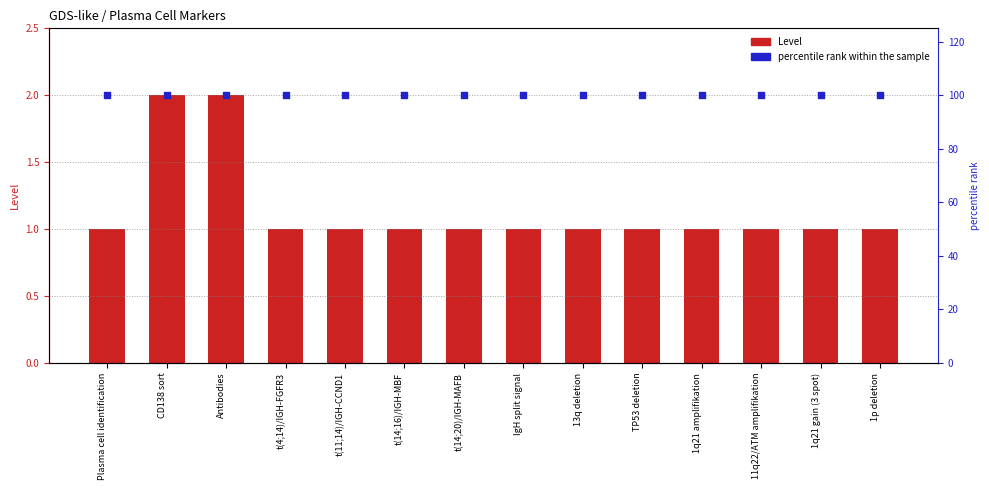

Which series has the largest Y range (max minus min)?

Level